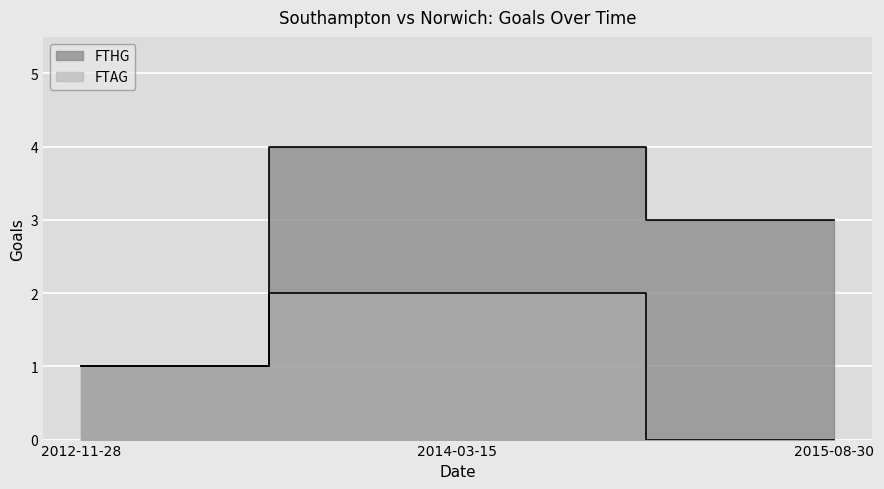

Where does the FTAG series first go above 1?

2014-03-15